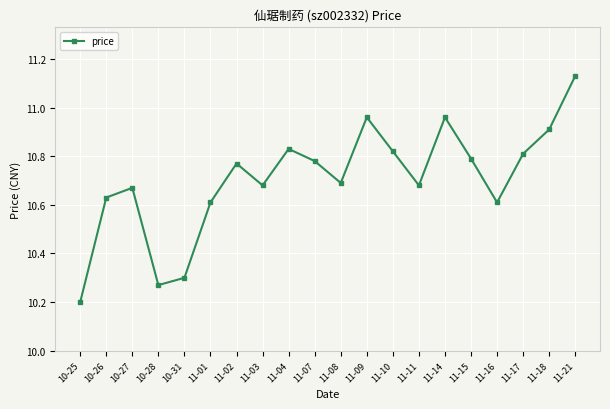

How many interior local peaks (higher than both neighbors) does the data have?

5